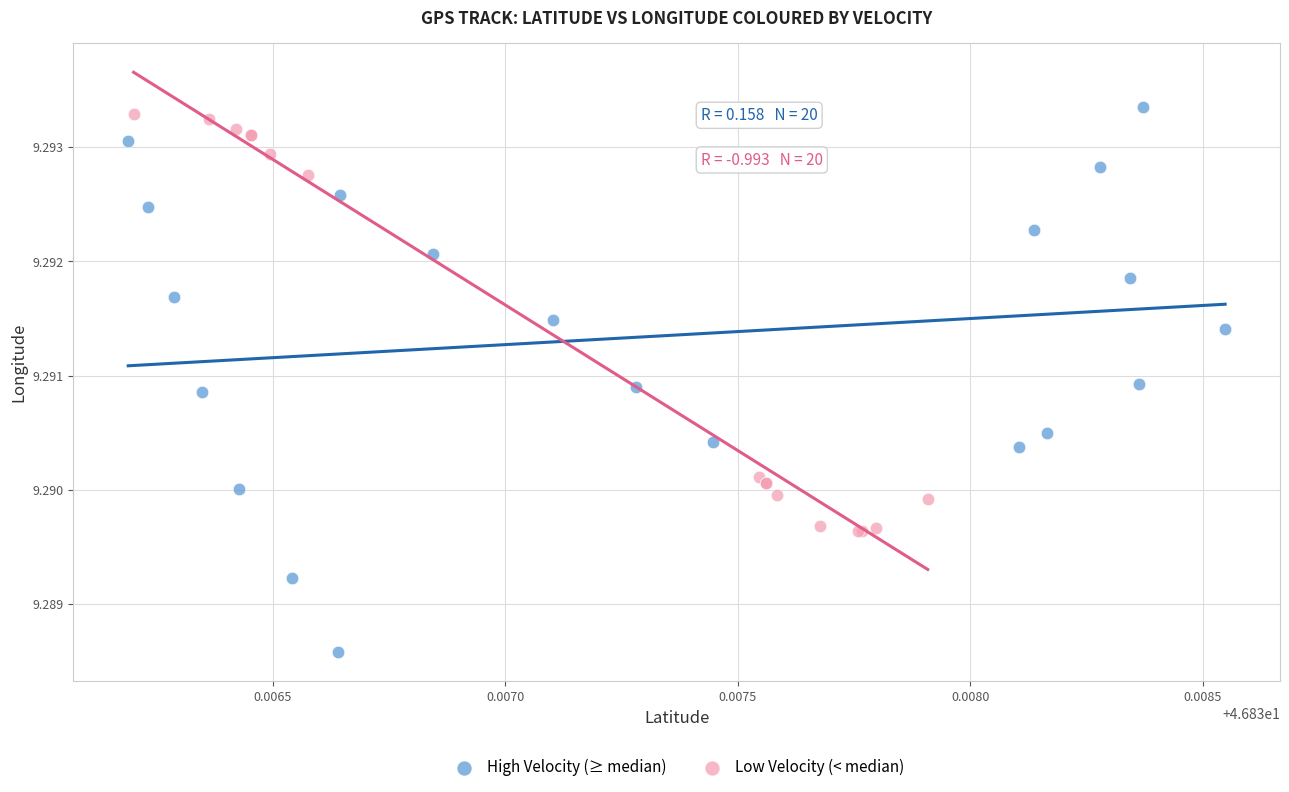

Which series contains the lowest Y value?

High Velocity (≥ median)